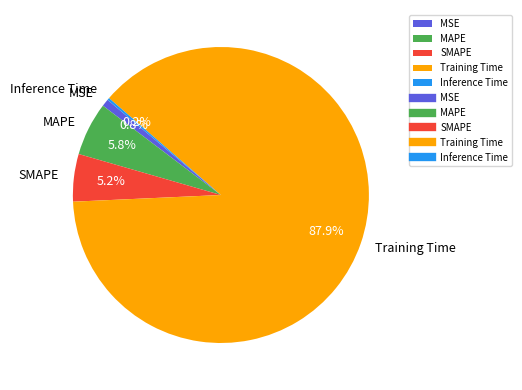

Which category has the biggest portion of the pie?

Training Time